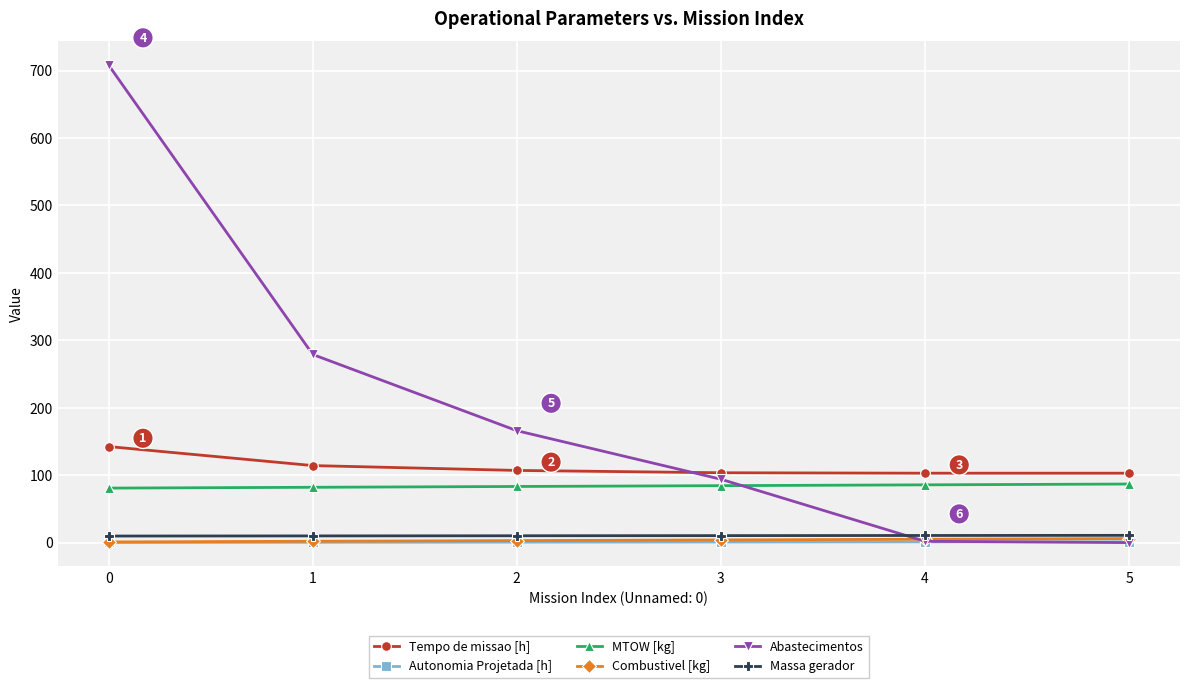

What is the average value of the Combustivel [kg] series?

3.5